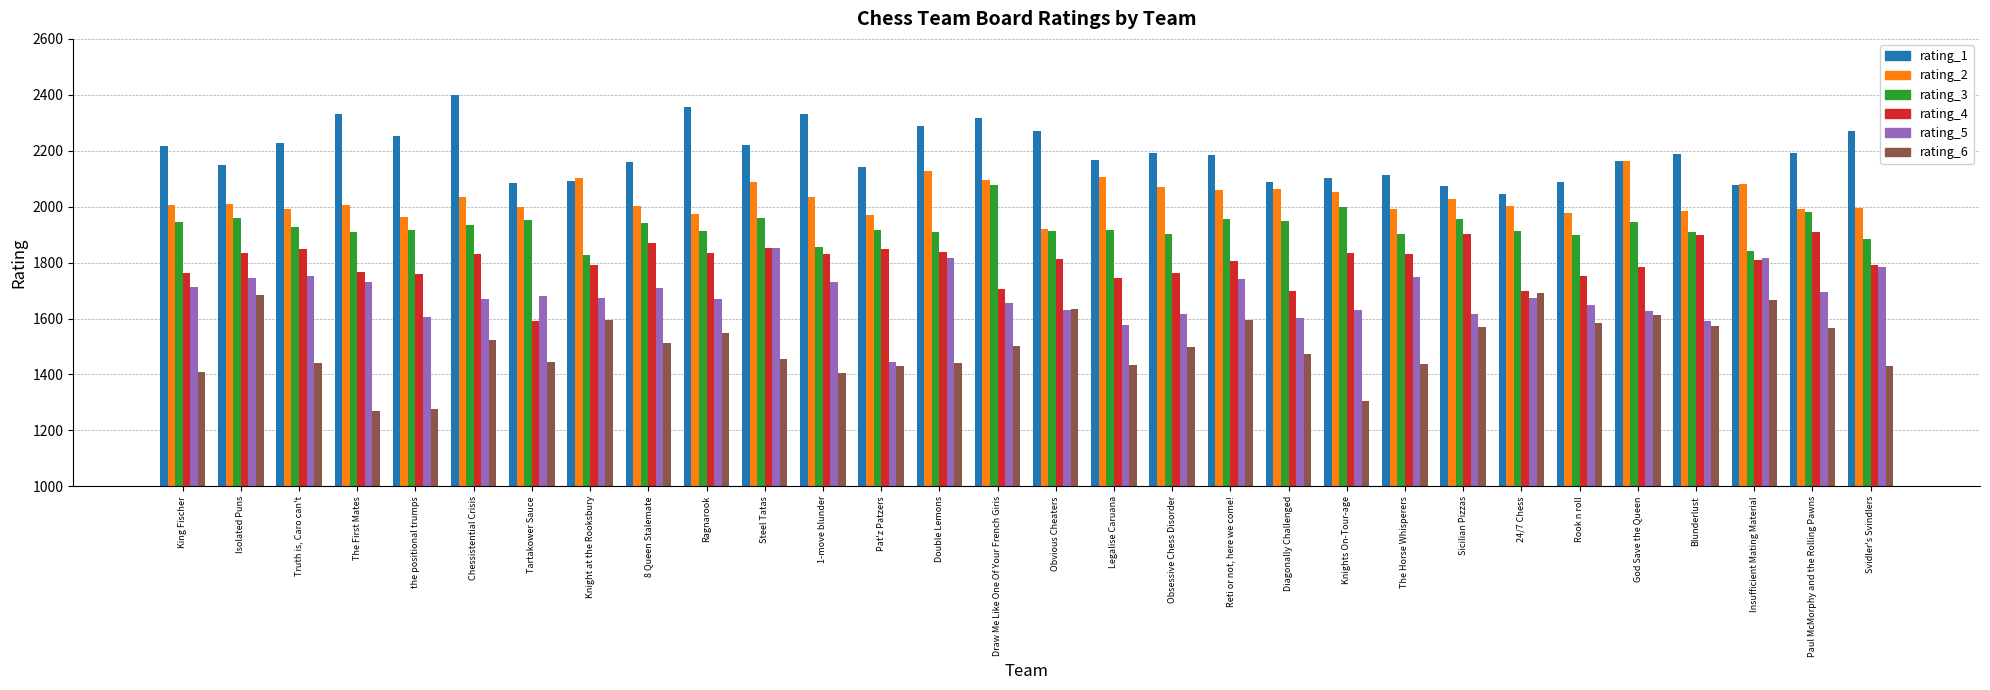

Count the number of data series in this chart.

6